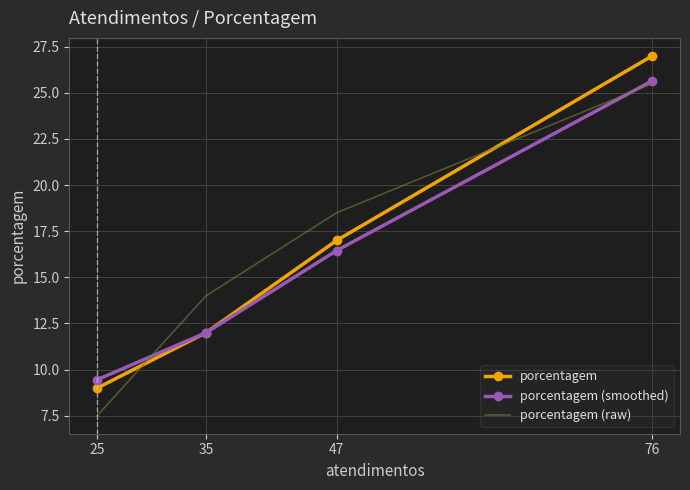

What is the difference between the highest and lowest values at 35?

2.0